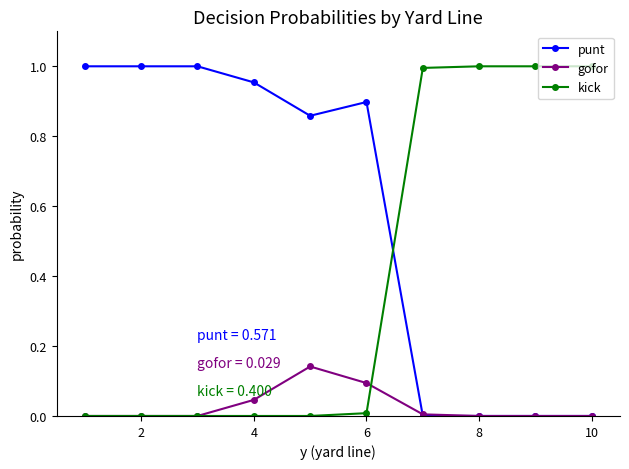

True or false: kick and punt cross at least once.

True